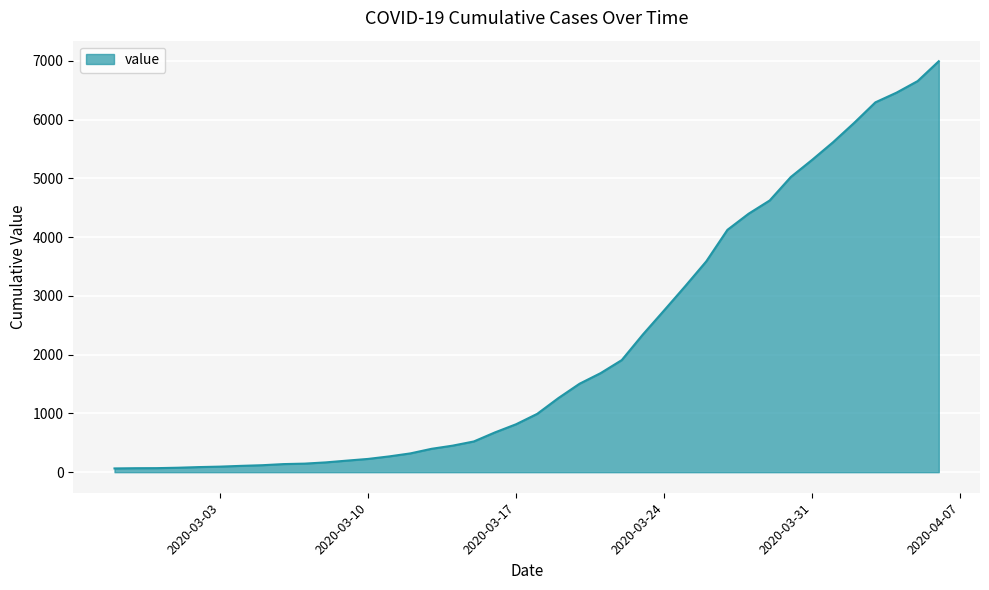

What is the difference between the maximum and minimum values?

6931